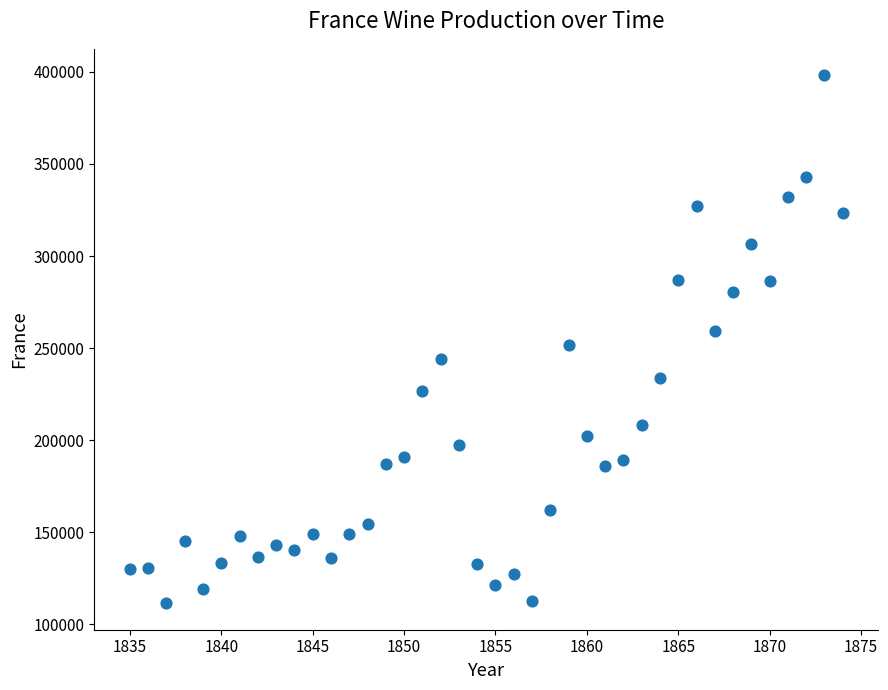

What is the range of Y values (max minus min)?

286713.1